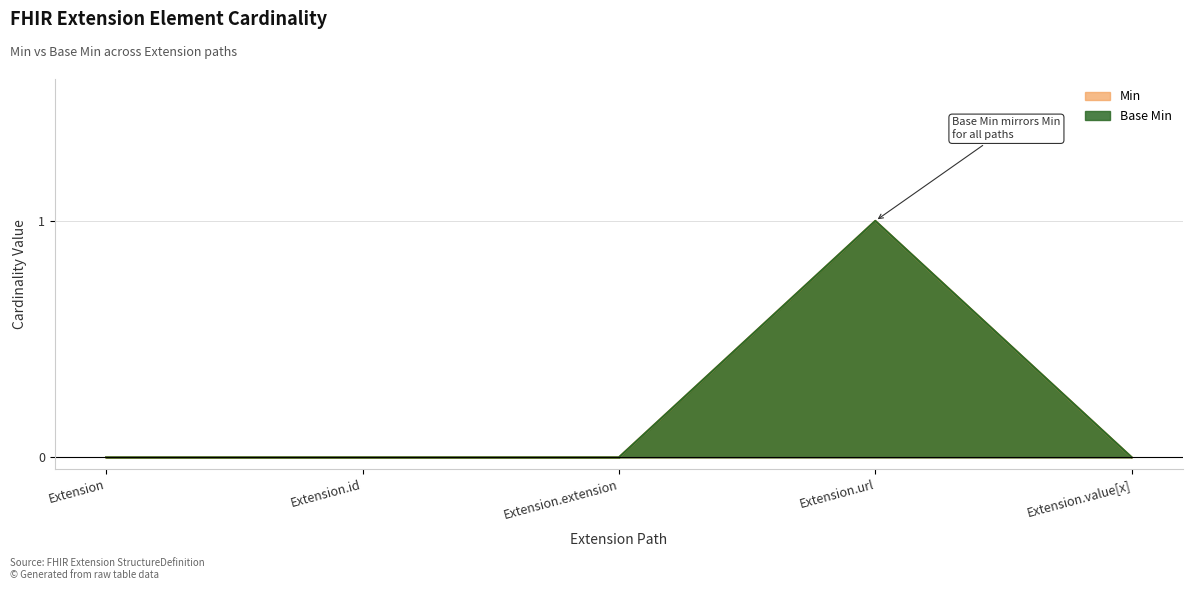

True or false: Min and Base Min intersect in this chart.

False